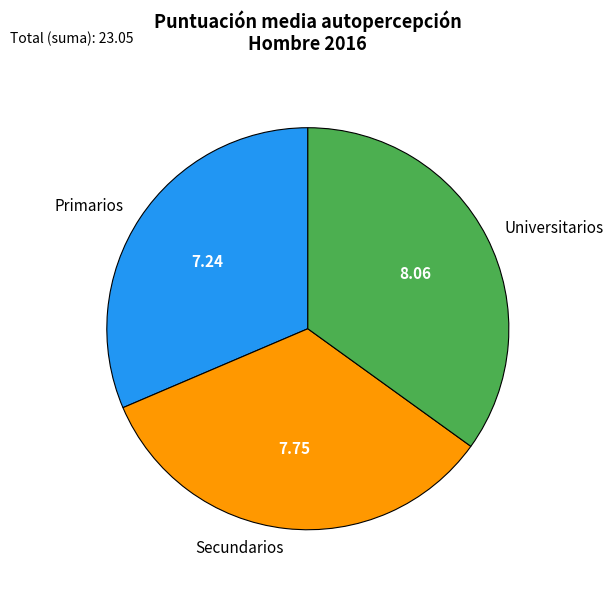

What is the largest slice in the pie chart?

Universitarios